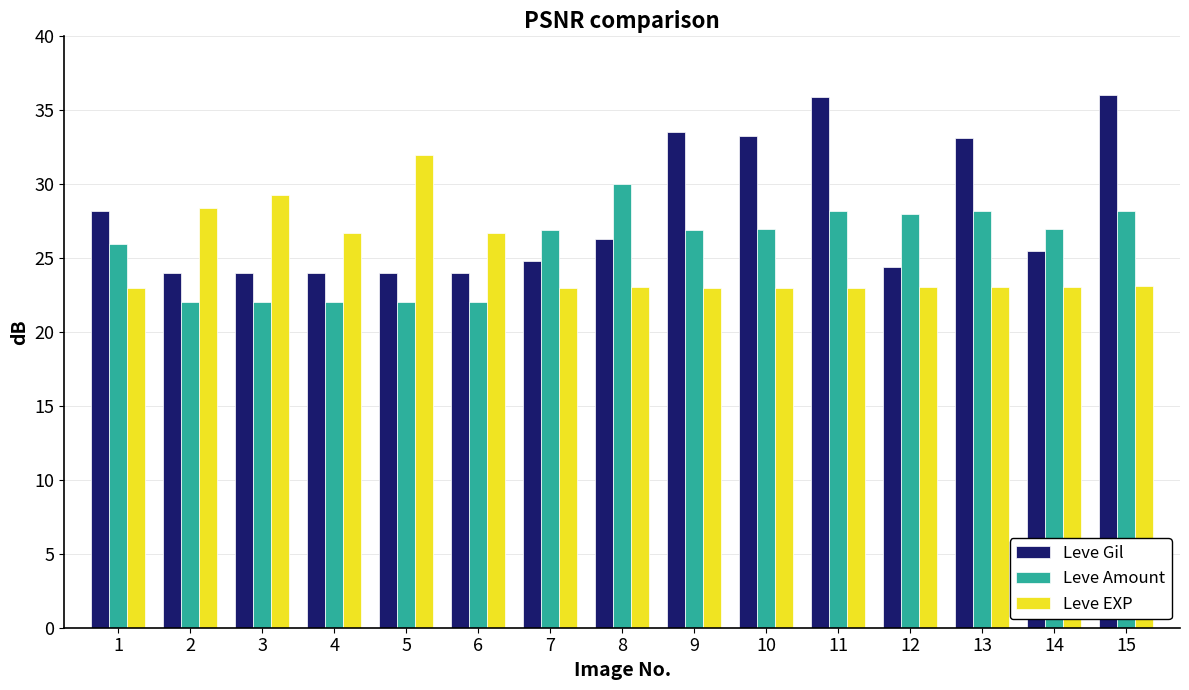

What value does the Leve Gil series have at 7?

24.8